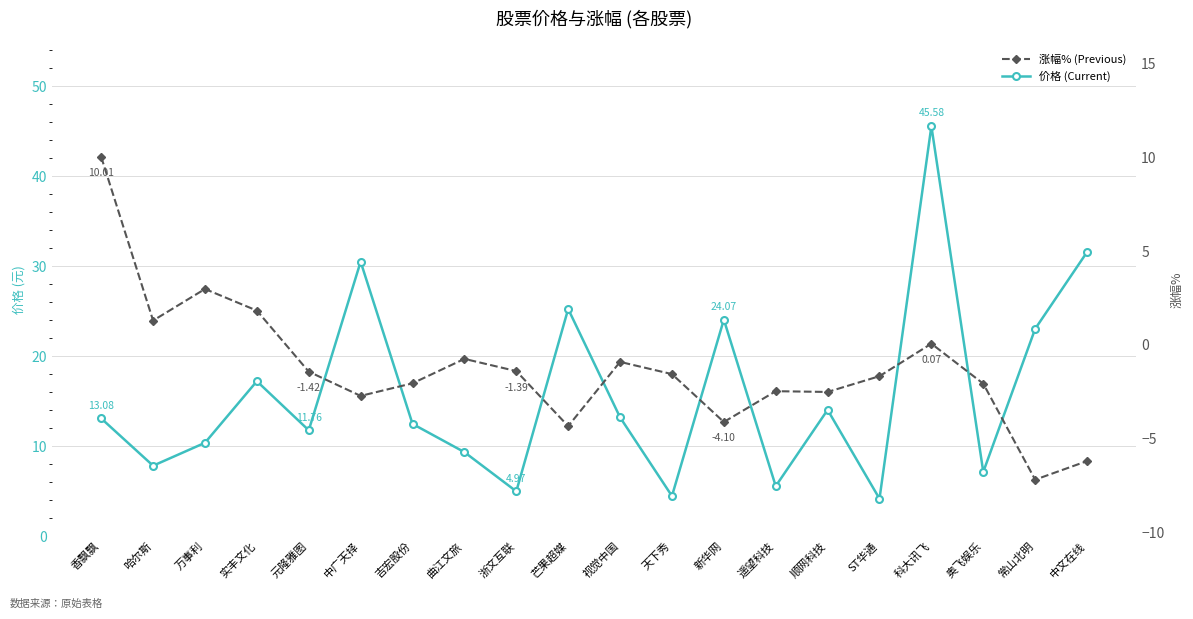

The value of 价格 (Current) at 新华网 is 24.1. True or false?

True